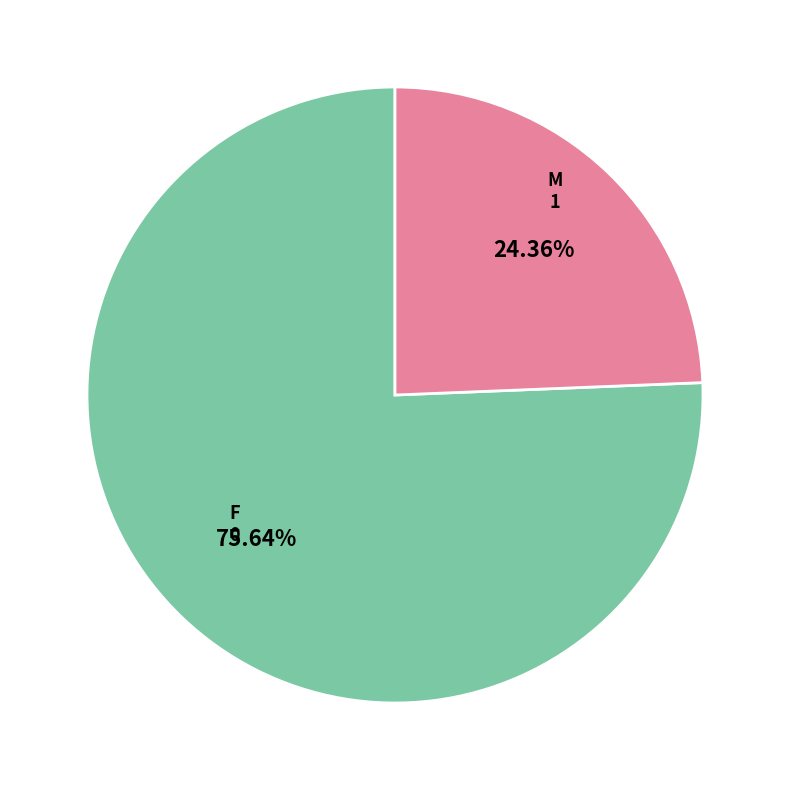

Which has a higher value, F or M?

F